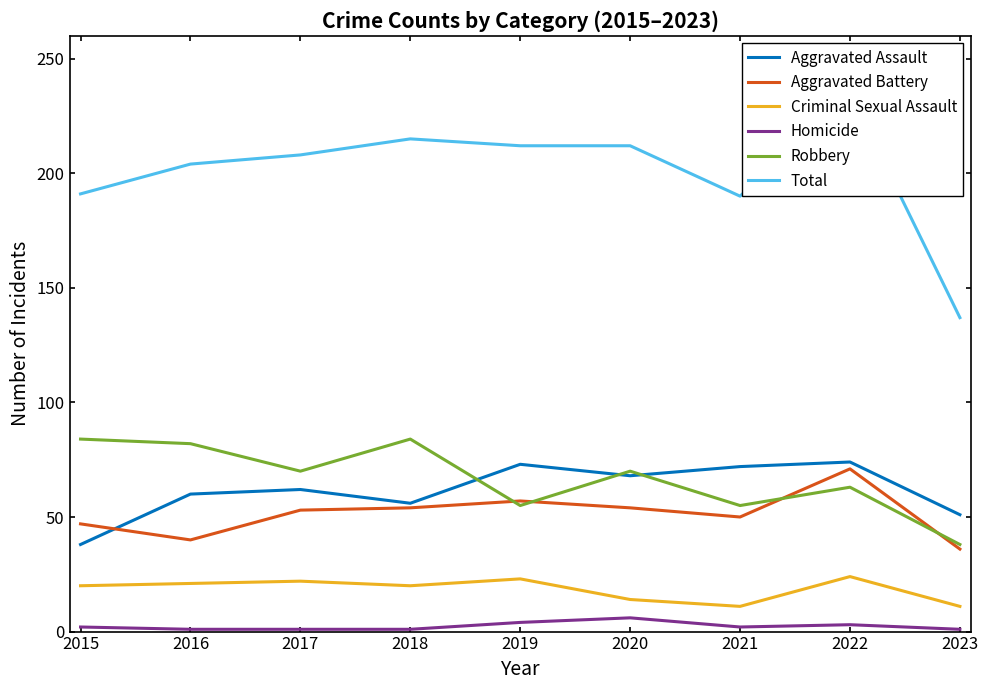

Reading left to right, transcribe all the data shown in this chart.

Aggravated Assault: 38	60	62	56	73	68	72	74	51
Aggravated Battery: 47	40	53	54	57	54	50	71	36
Criminal Sexual Assault: 20	21	22	20	23	14	11	24	11
Homicide: 2	1	1	1	4	6	2	3	1
Robbery: 84	82	70	84	55	70	55	63	38
Total: 191	204	208	215	212	212	190	235	137